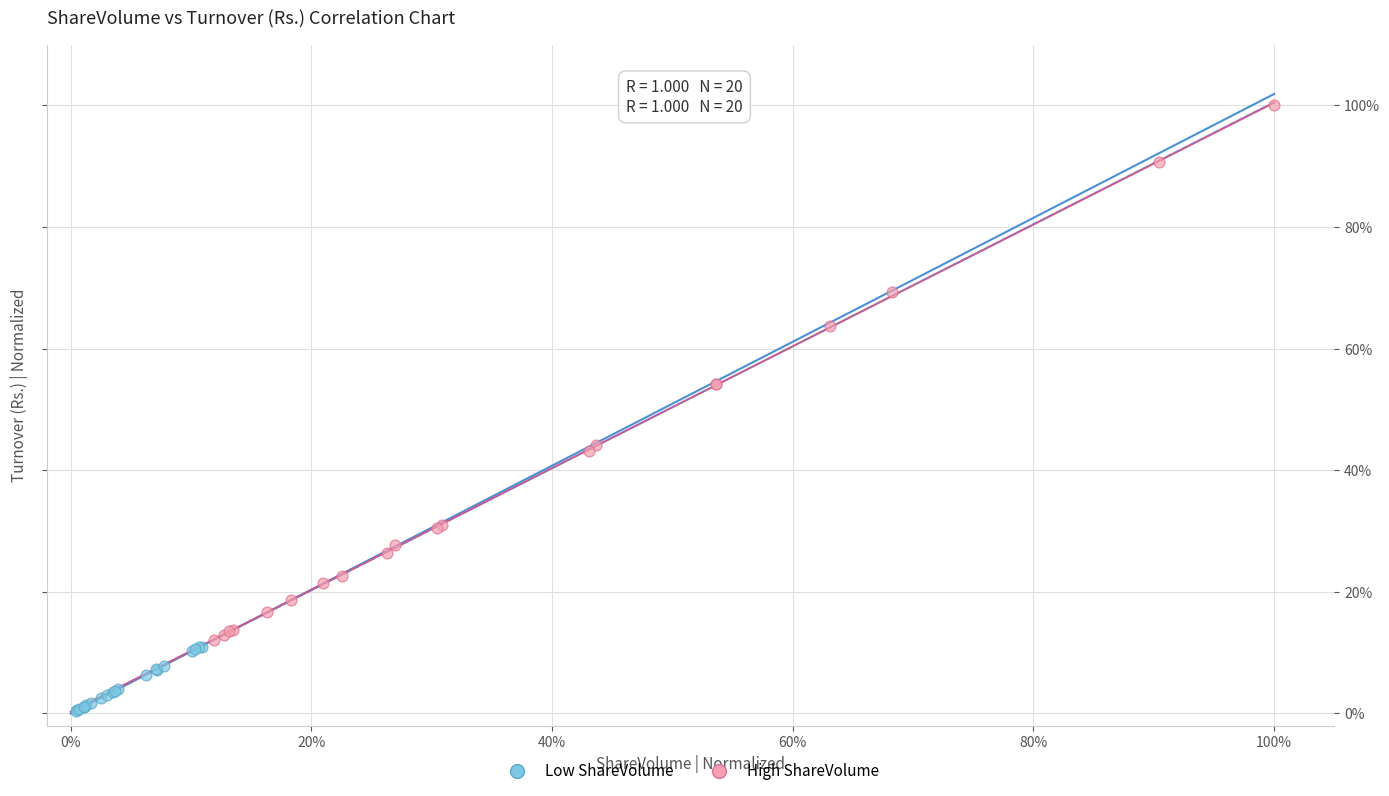

Which series has the widest spread of Y values?

High ShareVolume